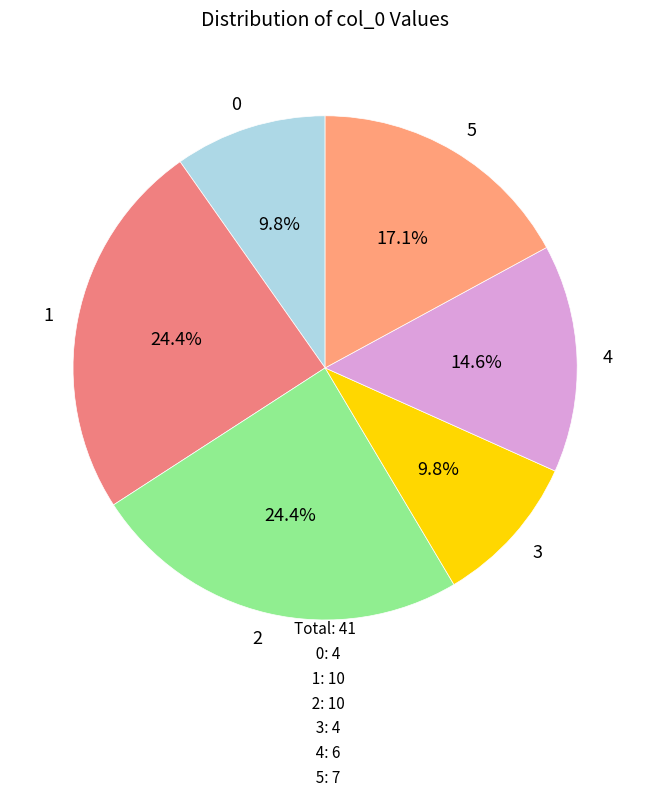

To the nearest percent, what is the difference between the 2 and 5 slice percentages?

7%